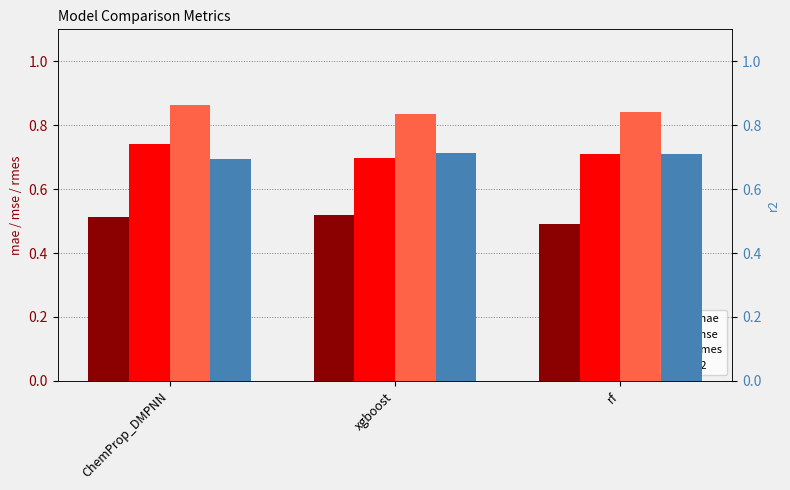

How many bars are there in each group?

4